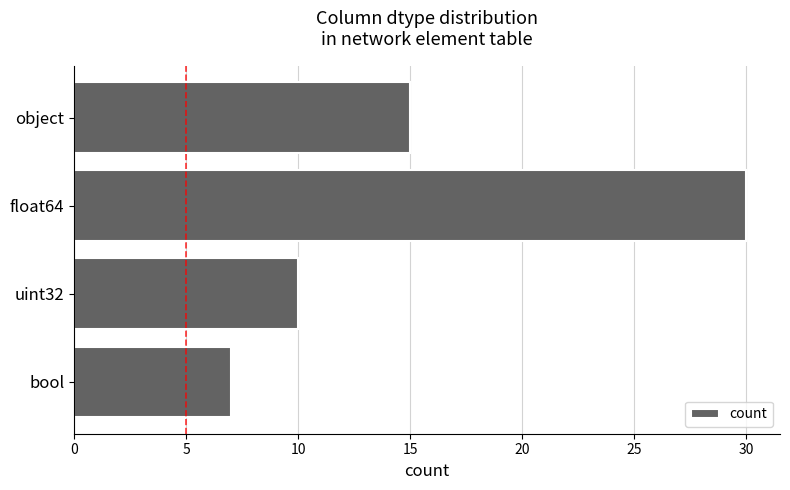

Are the bars grouped side by side (vs. stacked)?

No